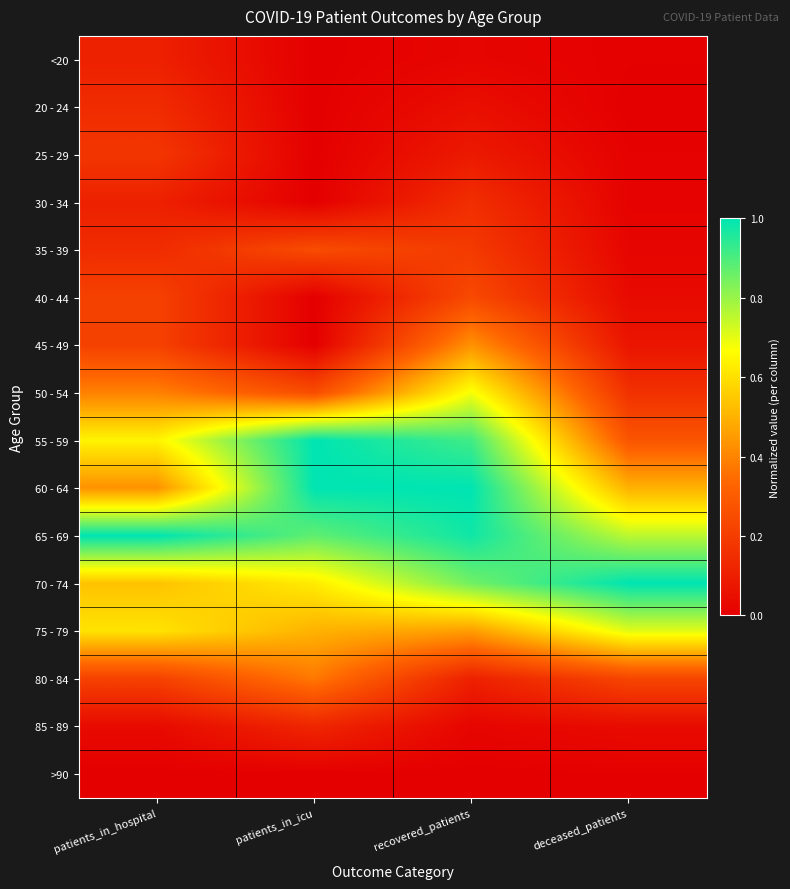

Reading left to right, transcribe all the data shown in this chart.

<20: patients_in_hospital=0.1	patients_in_icu=0.0	recovered_patients=0.0	deceased_patients=0.0
20 - 24: patients_in_hospital=0.1	patients_in_icu=0.0	recovered_patients=0.0	deceased_patients=0.0
25 - 29: patients_in_hospital=0.2	patients_in_icu=0.0	recovered_patients=0.1	deceased_patients=0.0
30 - 34: patients_in_hospital=0.1	patients_in_icu=0.0	recovered_patients=0.2	deceased_patients=0.0
35 - 39: patients_in_hospital=0.1	patients_in_icu=0.2	recovered_patients=0.2	deceased_patients=0.0
40 - 44: patients_in_hospital=0.2	patients_in_icu=0.0	recovered_patients=0.2	deceased_patients=0.0
45 - 49: patients_in_hospital=0.2	patients_in_icu=0.0	recovered_patients=0.4	deceased_patients=0.1
50 - 54: patients_in_hospital=0.4	patients_in_icu=0.2	recovered_patients=0.7	deceased_patients=0.2
55 - 59: patients_in_hospital=0.6	patients_in_icu=1.0	recovered_patients=0.9	deceased_patients=0.3
60 - 64: patients_in_hospital=0.4	patients_in_icu=1.0	recovered_patients=1.0	deceased_patients=0.5
65 - 69: patients_in_hospital=1.0	patients_in_icu=0.9	recovered_patients=1.0	deceased_patients=0.8
70 - 74: patients_in_hospital=0.5	patients_in_icu=0.6	recovered_patients=0.9	deceased_patients=1.0
75 - 79: patients_in_hospital=0.6	patients_in_icu=0.5	recovered_patients=0.5	deceased_patients=0.7
80 - 84: patients_in_hospital=0.2	patients_in_icu=0.4	recovered_patients=0.1	deceased_patients=0.2
85 - 89: patients_in_hospital=0.0	patients_in_icu=0.1	recovered_patients=0.0	deceased_patients=0.0
>90: patients_in_hospital=0.0	patients_in_icu=0.0	recovered_patients=0.0	deceased_patients=0.0